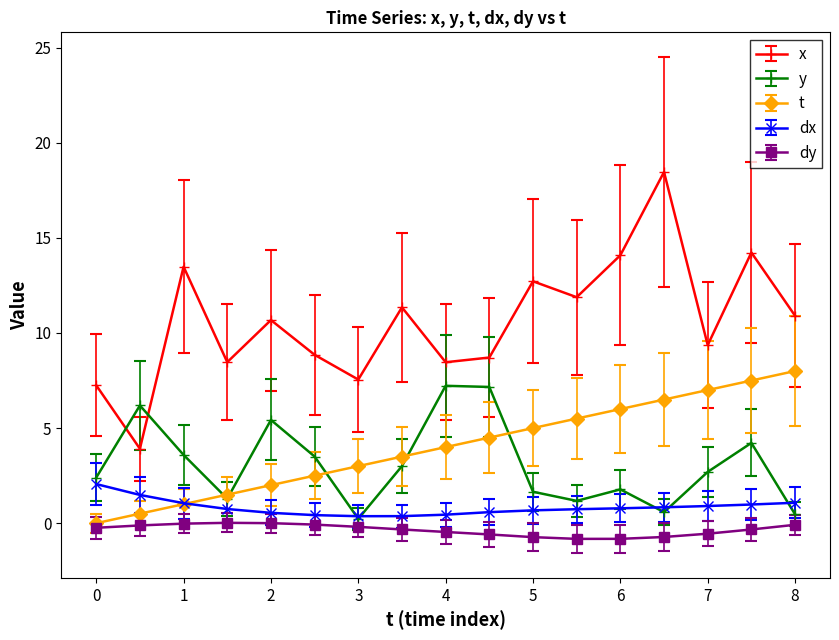

True or false: dy and t intersect in this chart.

False